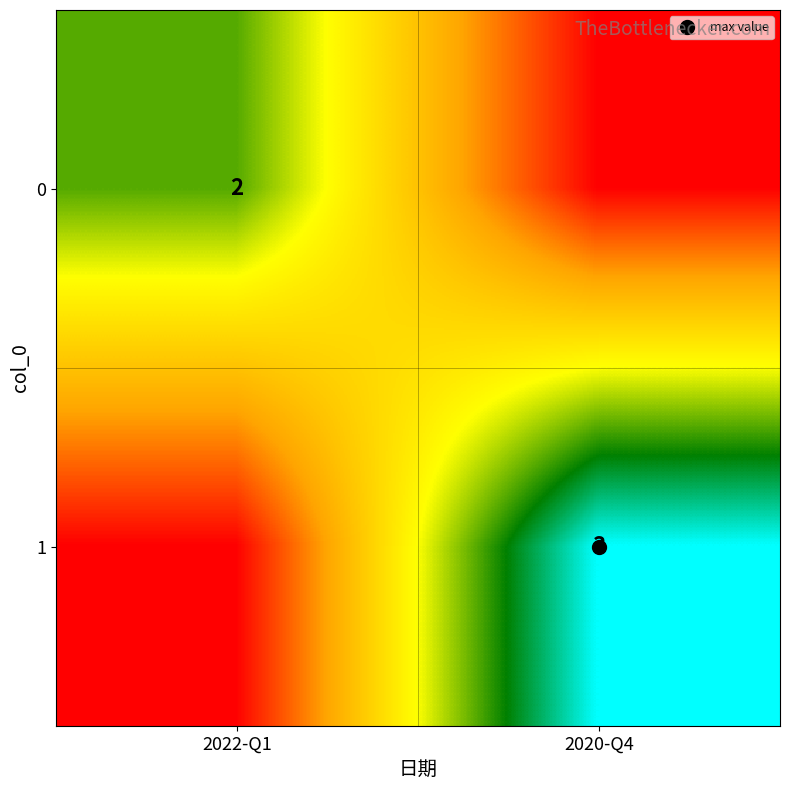

What is the difference between the maximum and minimum values in the 1 series?

3